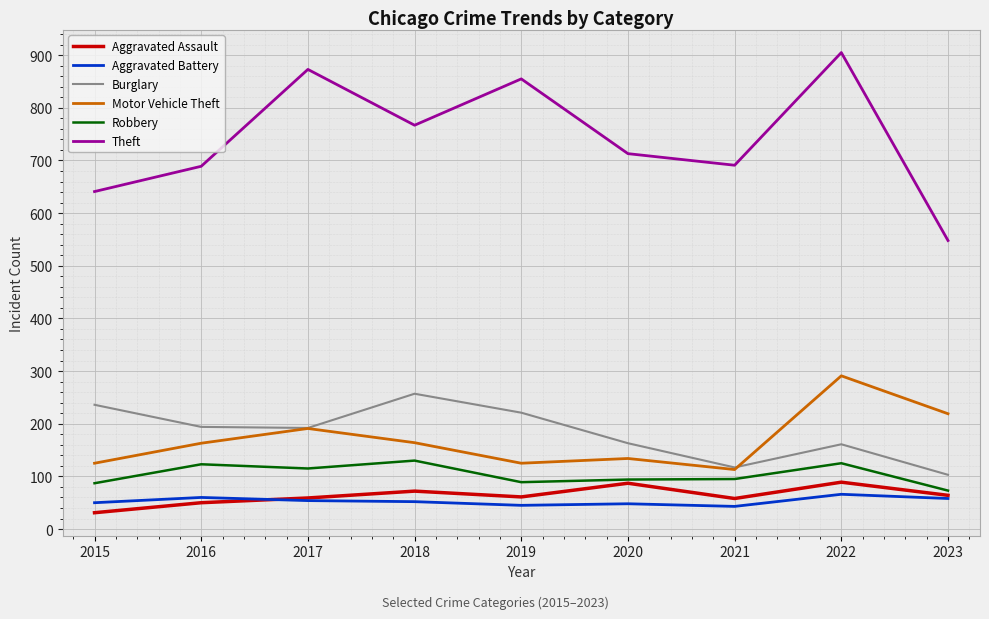

Which series has the widest spread of values?

Theft